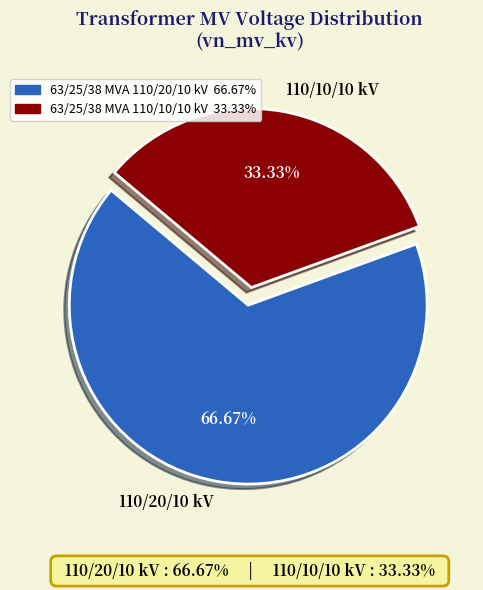

Is there a majority slice in this chart?

Yes